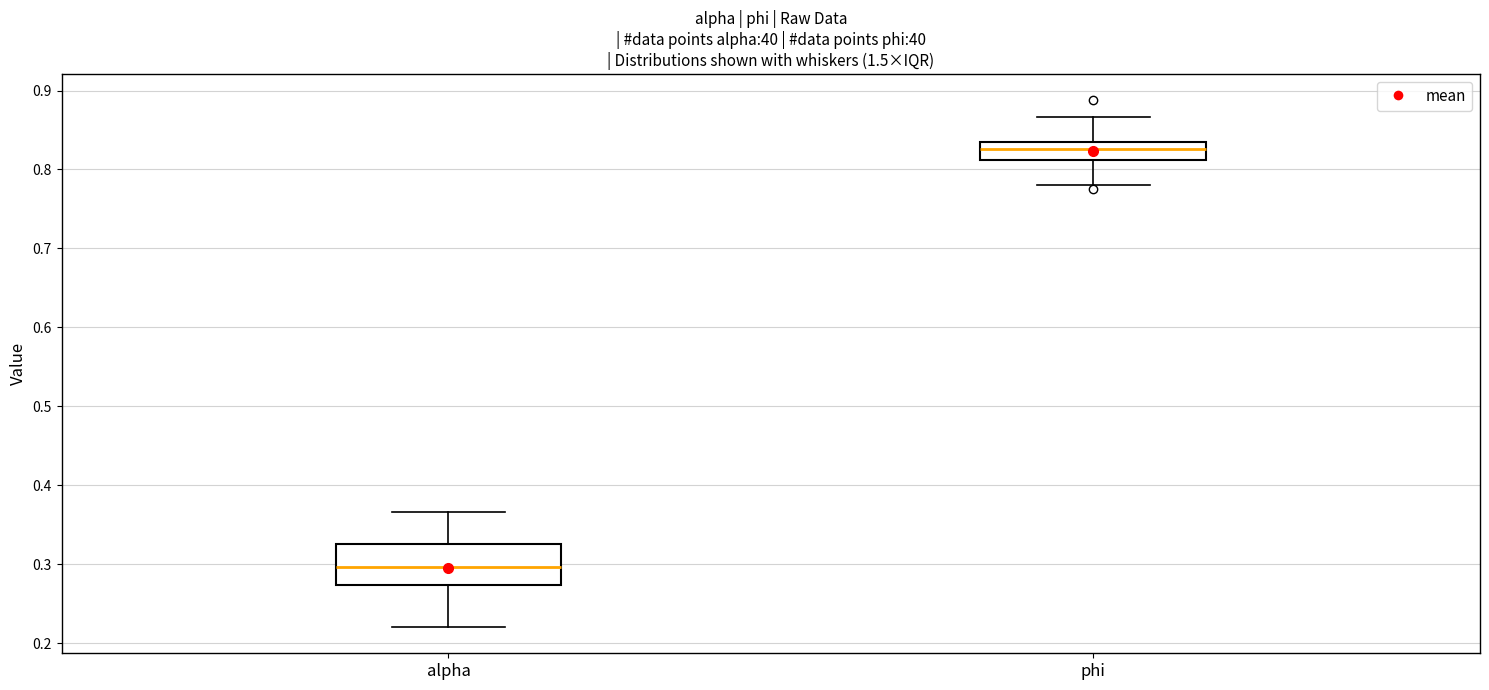

Which box is the tallest, from its lower edge to its upper edge?

alpha